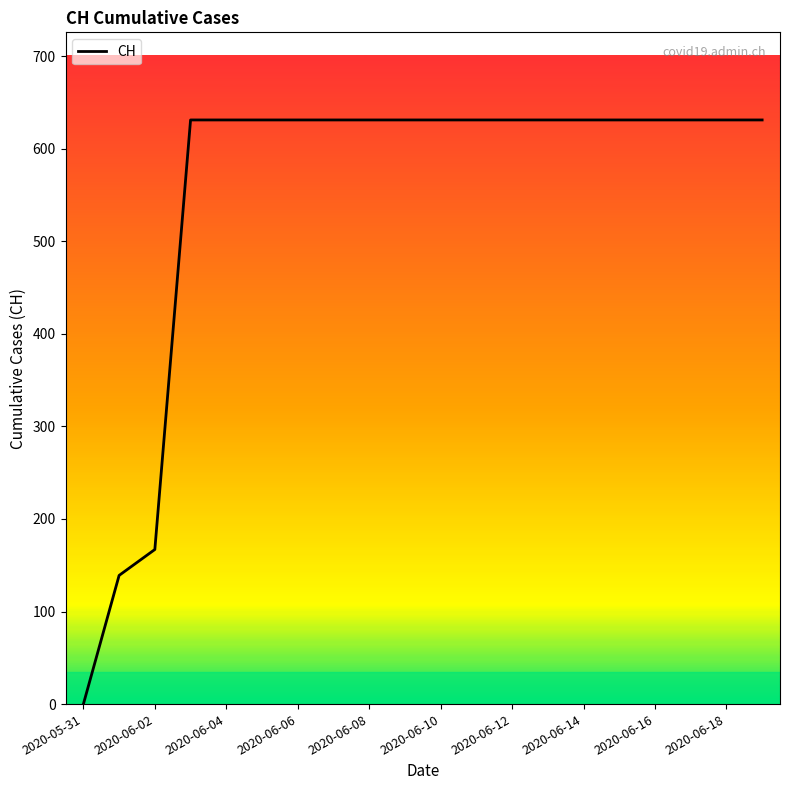

What is the difference between the second highest and second lowest values?

492